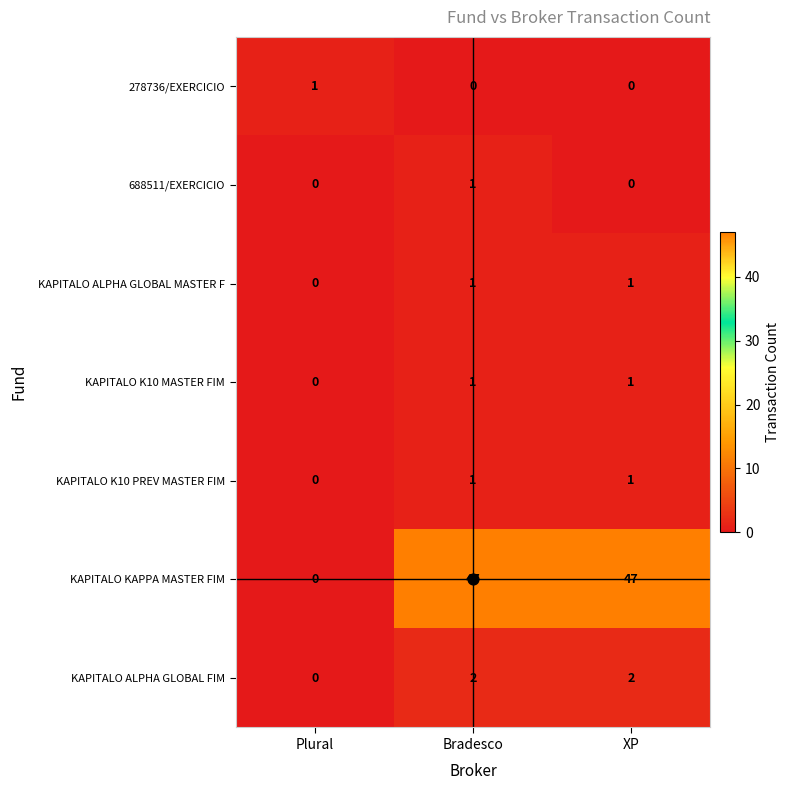

Which series changed the most between Plural and XP?

KAPITALO KAPPA MASTER FIM